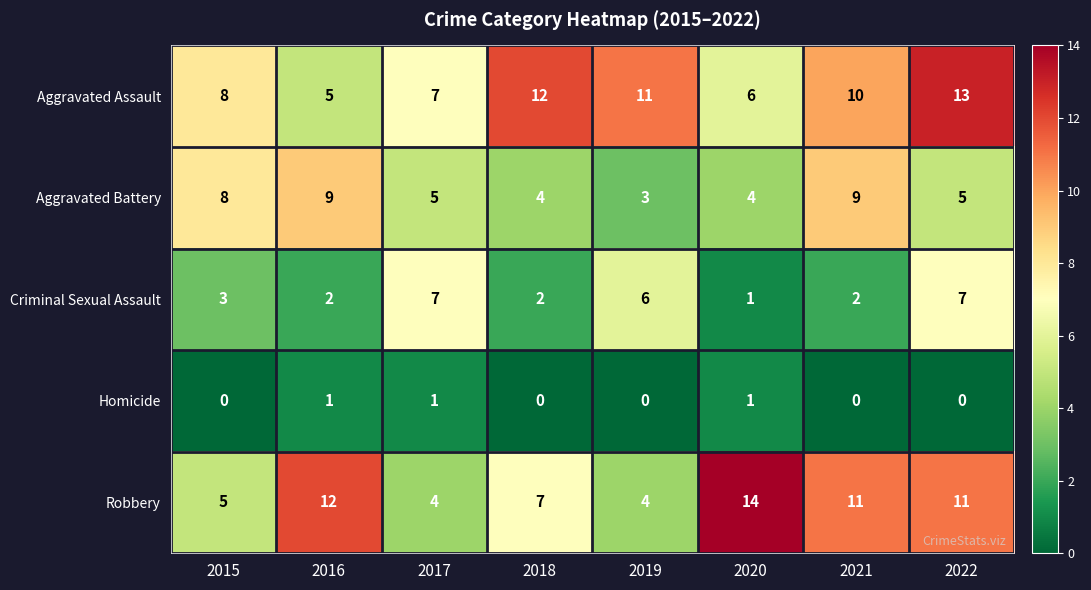

Which series has the widest spread of values?

Robbery